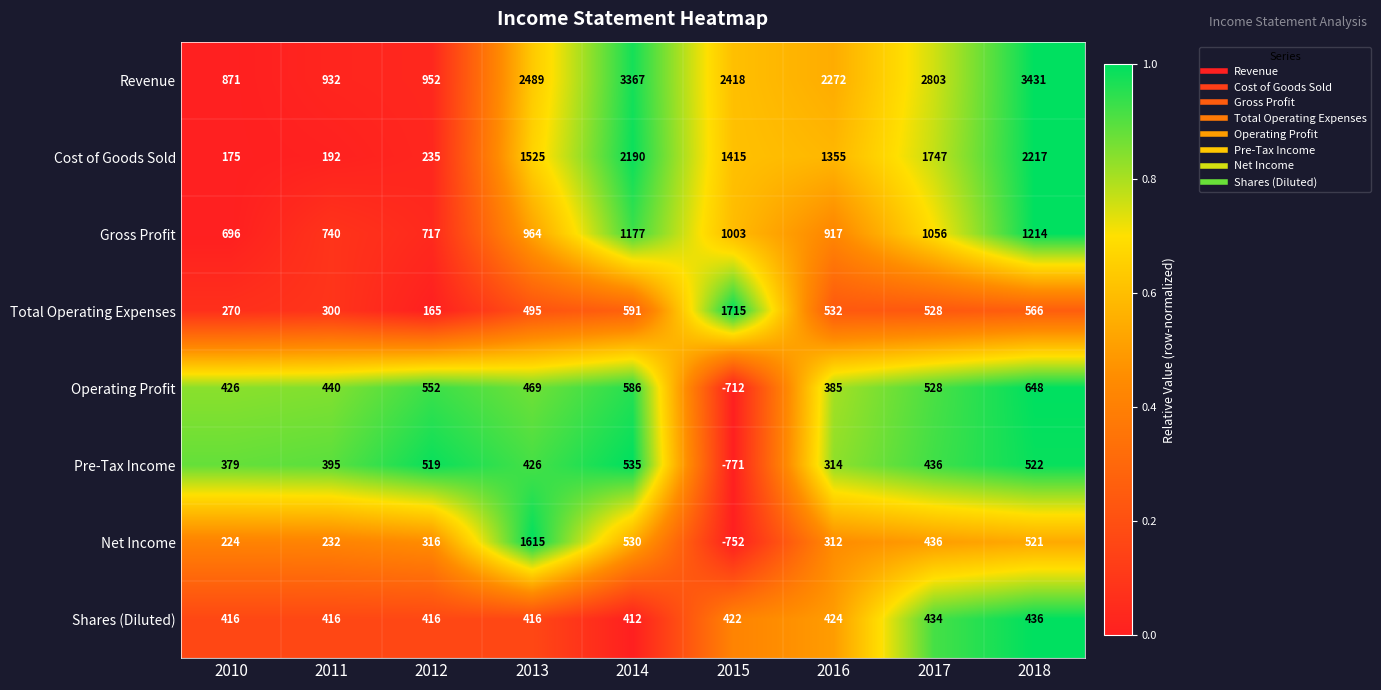

At which label does Revenue first exceed 2418?

2013